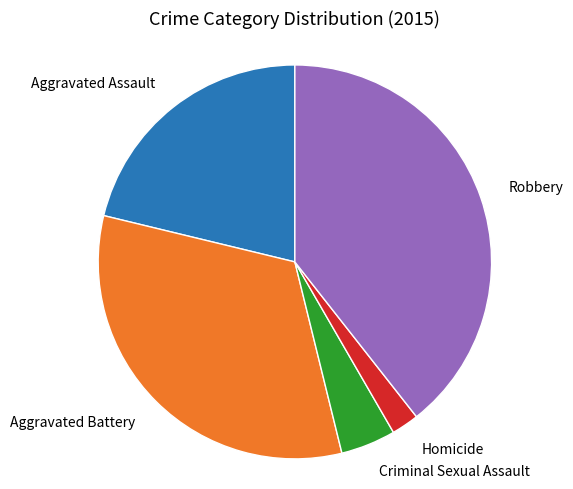

Does any single category account for the majority?

No